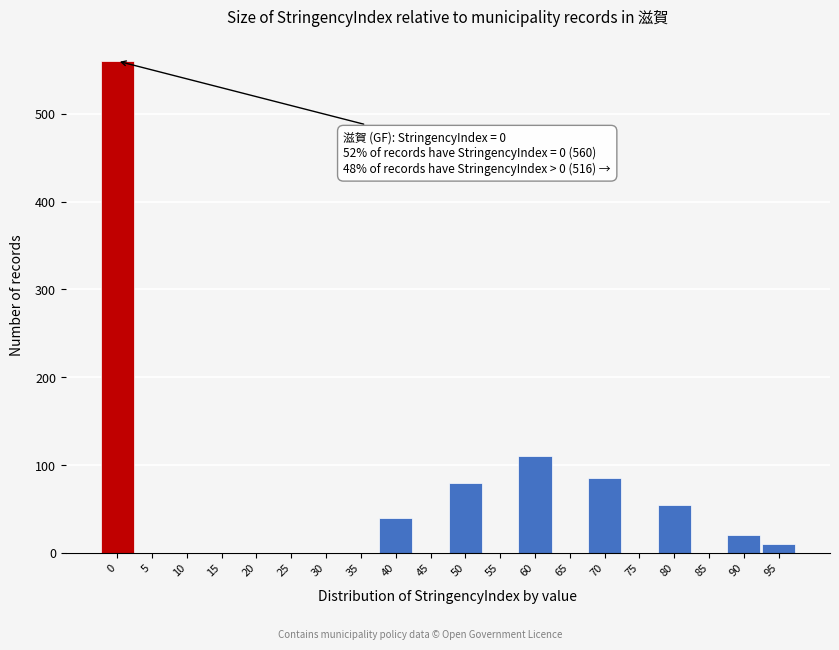

Reading left to right, transcribe all the data shown in this chart.

0=560	5=0	10=0	15=0	20=0	25=0	30=0	35=0	40=40	45=0	50=80	55=0	60=110	65=0	70=85	75=0	80=55	85=0	90=20	95=10